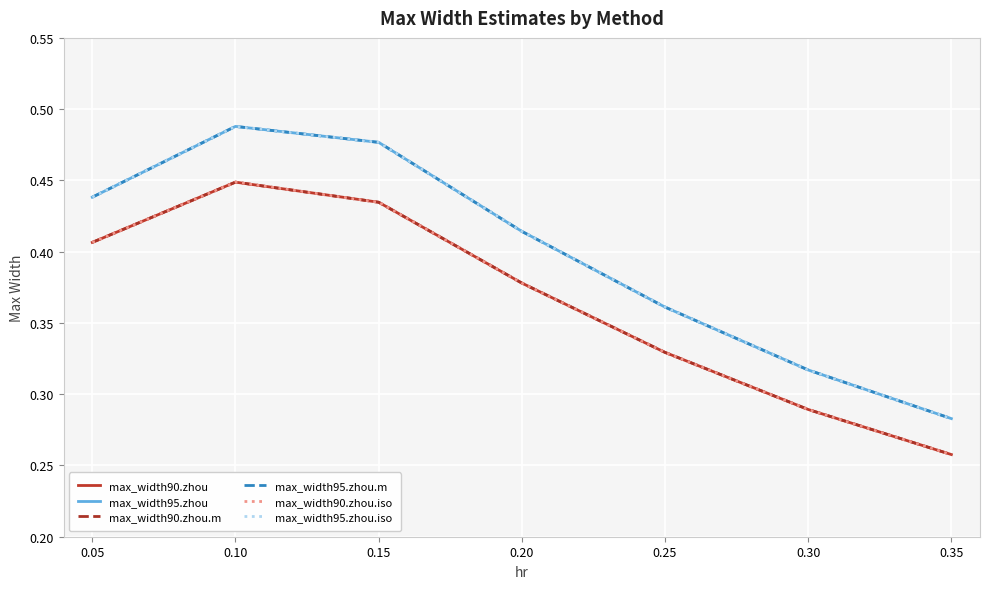

What is the lowest value of the max_width90.zhou.iso series?

0.3